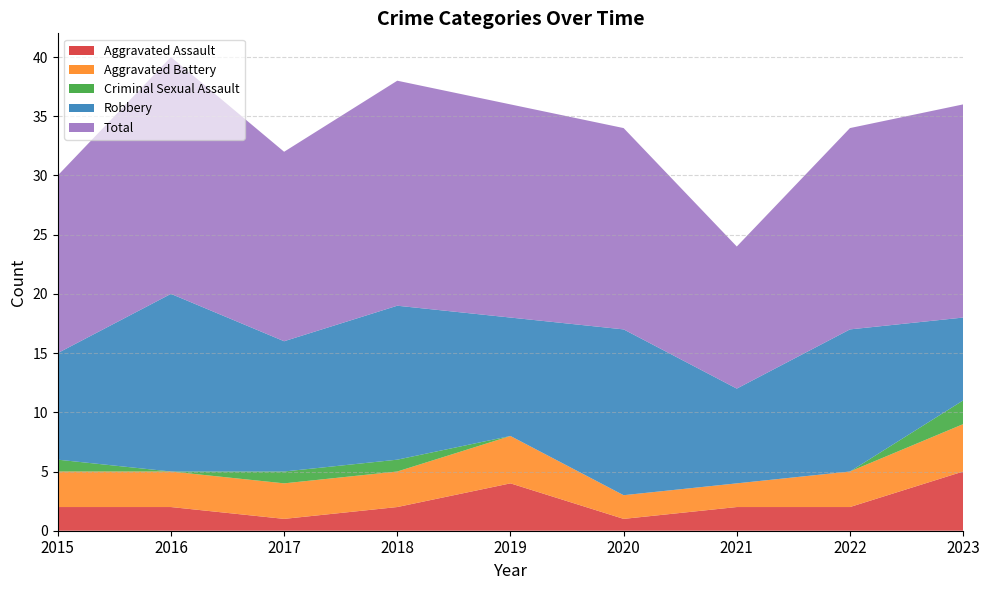

Reading left to right, list all the values displayed in this chart.

Aggravated Assault: 2	2	1	2	4	1	2	2	5
Aggravated Battery: 3	3	3	3	4	2	2	3	4
Criminal Sexual Assault: 1	0	1	1	0	0	0	0	2
Robbery: 9	15	11	13	10	14	8	12	7
Total: 15	20	16	19	18	17	12	17	18